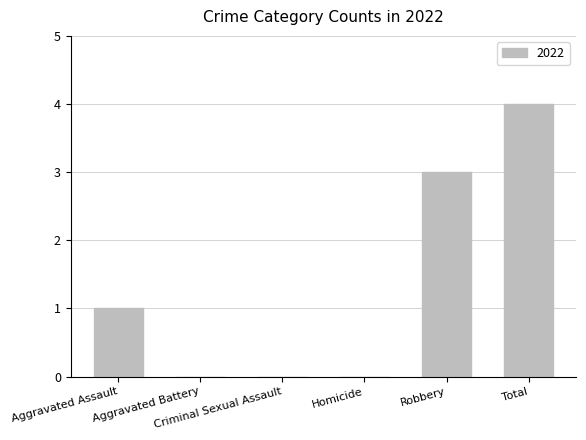

What is the sum of all values?

8